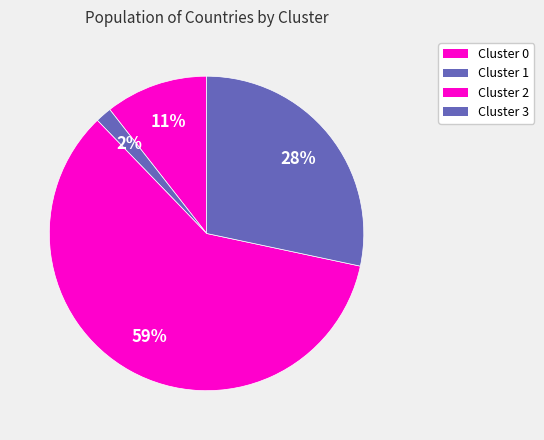

How many segments does this pie chart have?

4